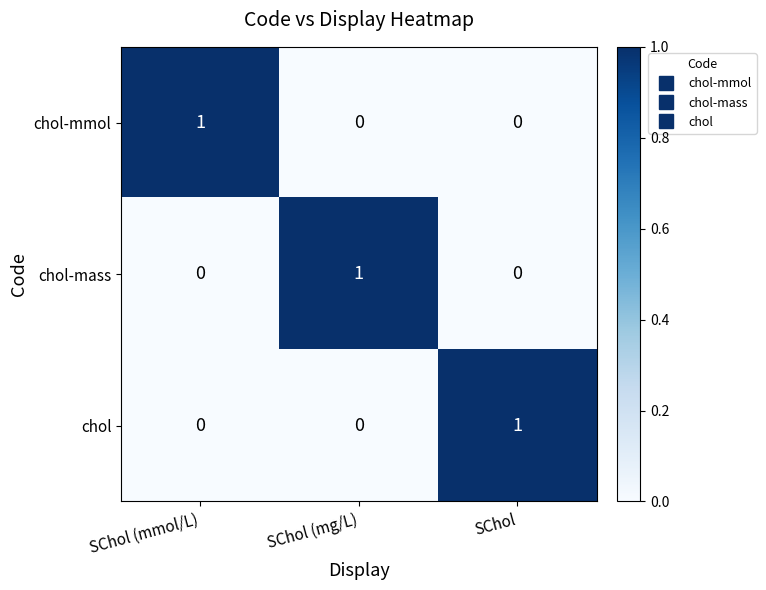

What is the total value across all series at SChol (mg/L)?

1